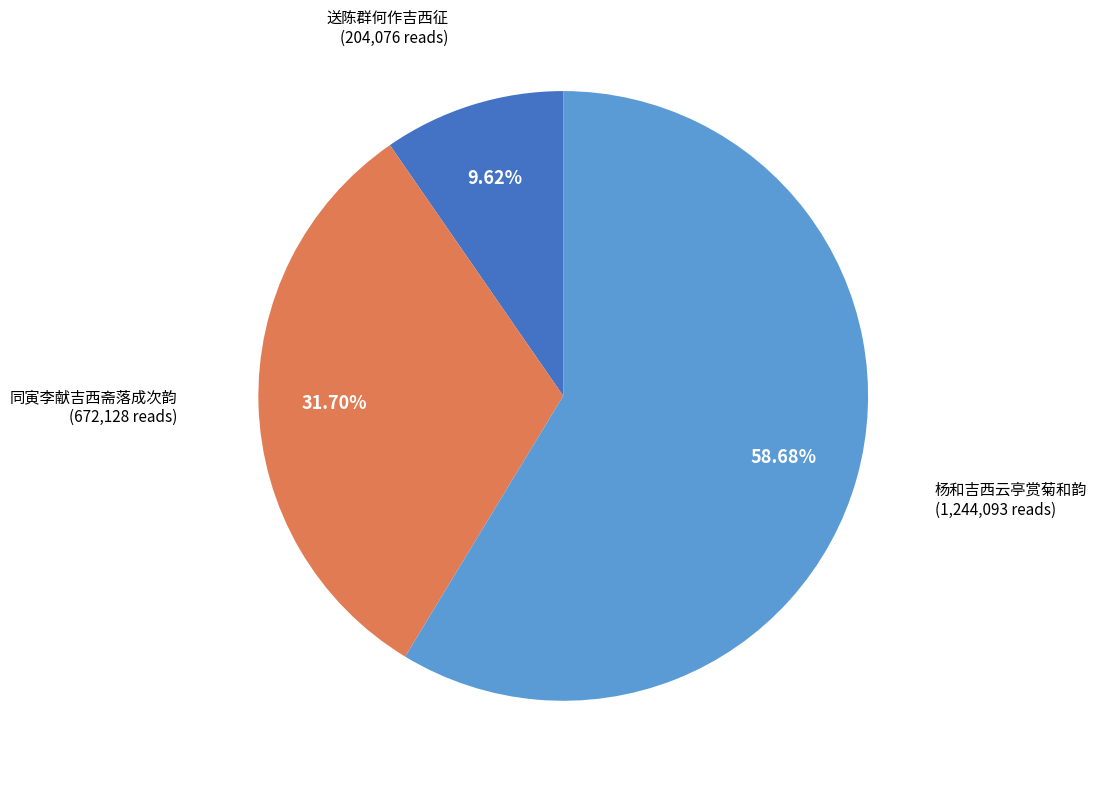

Between 杨和吉西云亭赏菊和韵 and 送陈群何作吉西征, which is larger?

杨和吉西云亭赏菊和韵